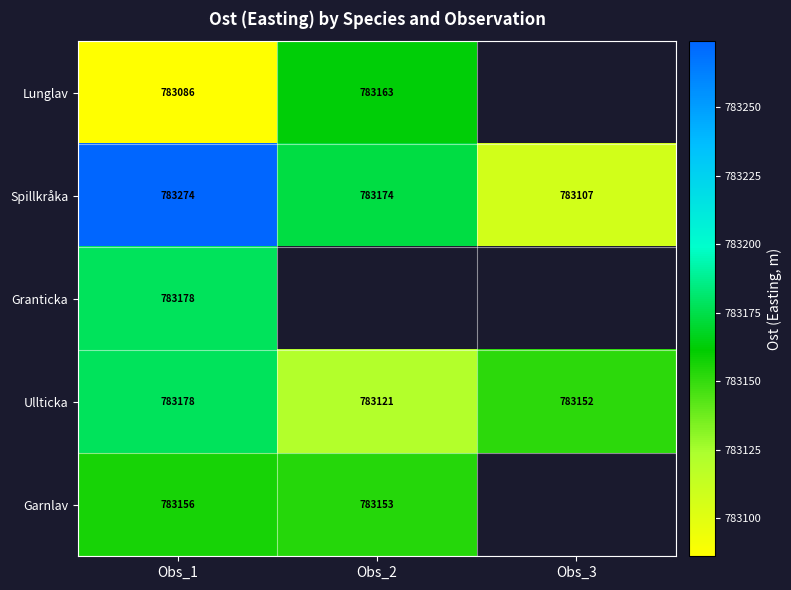

At which label does Spillkråka first exceed 783173?

Obs_1